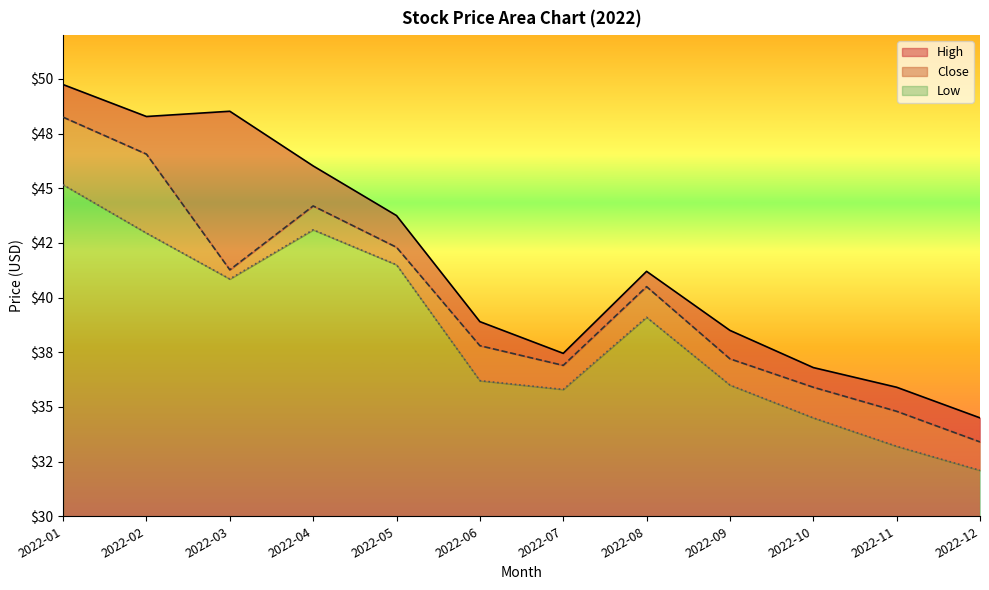

What is the difference between the High values at 2022-01 and 2022-08?

8.5